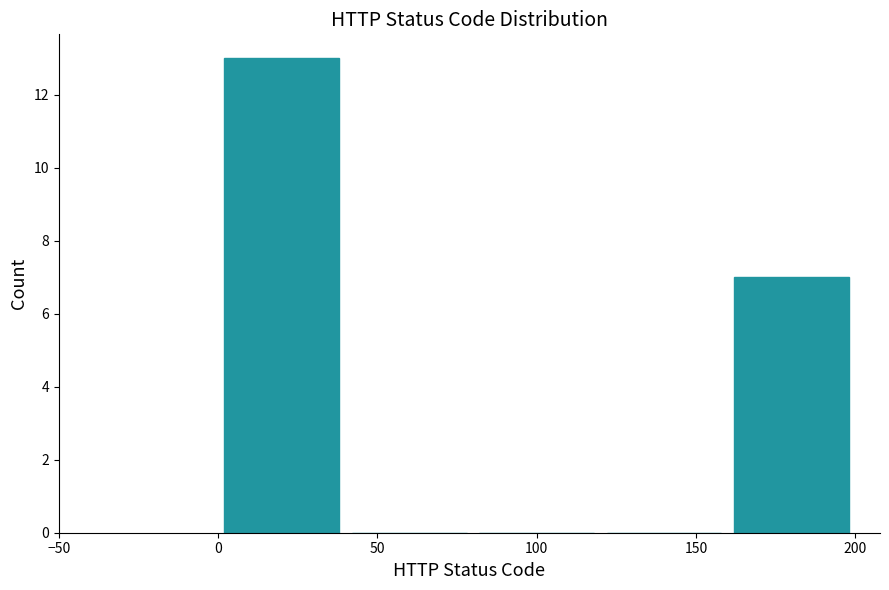

Reading left to right, list every bar in this chart as the range it spans on the x-axis followed by its height. The values are not printed on the chart, so give them approximately, as read against the axis.

0 to 40: 13
40 to 80: 0
80 to 120: 0
120 to 160: 0
160 to 200: 7